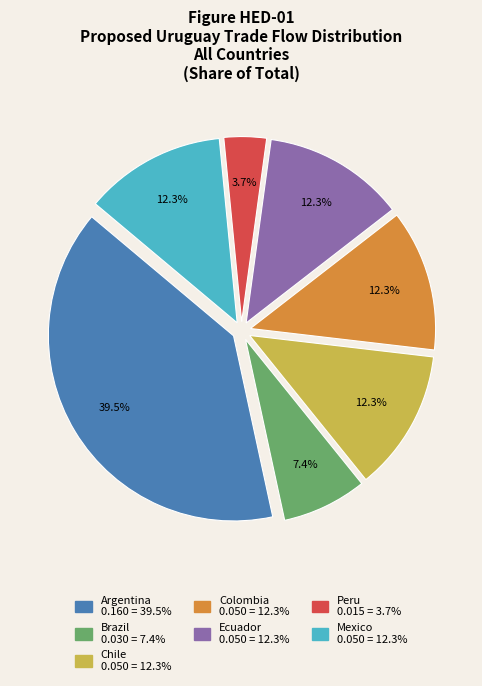

Is there a majority slice in this chart?

No